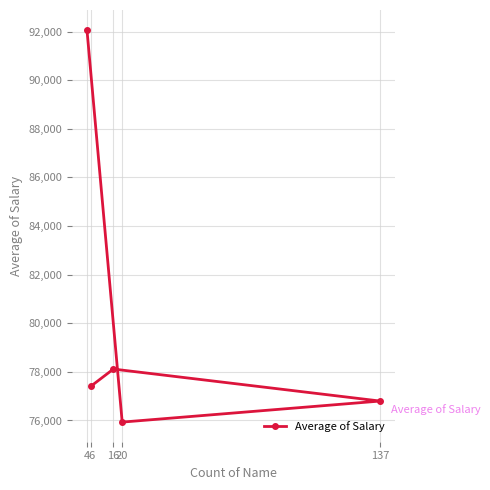

What is the value of the 4th point from the left?

75933.0